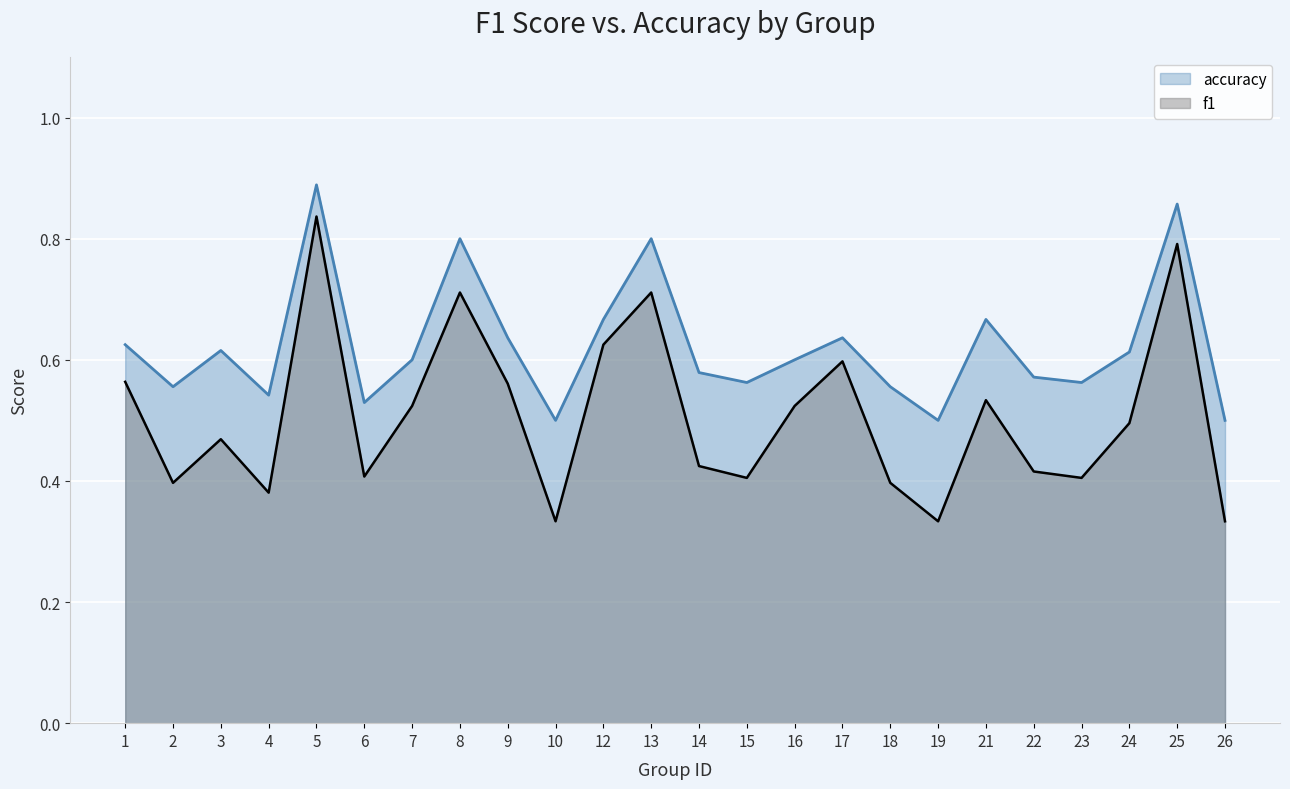

Rank the series by their average value, from highest to lowest.

accuracy, f1